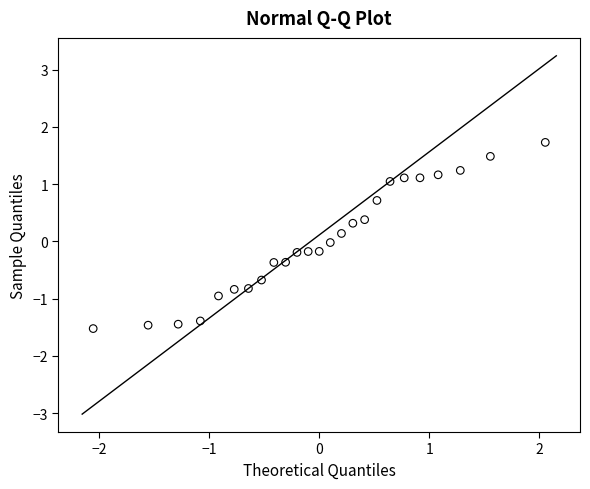

What is the range of Y values (max minus min)?

3.3